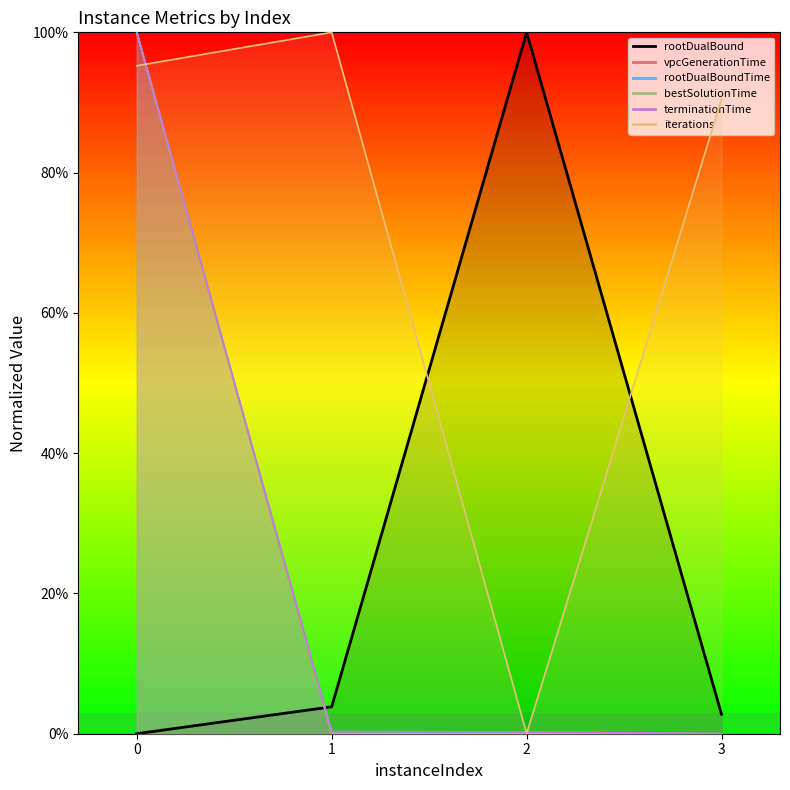

Which series changed the most between 2 and 3?

rootDualBound (line)